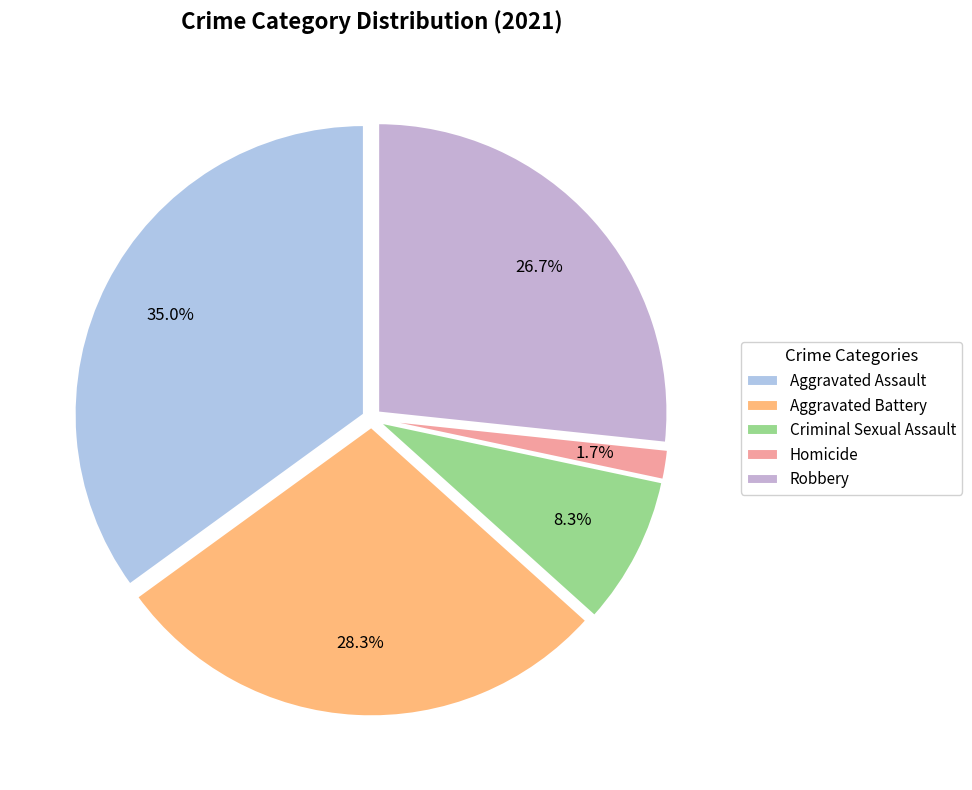

How many slices are in this pie chart?

5